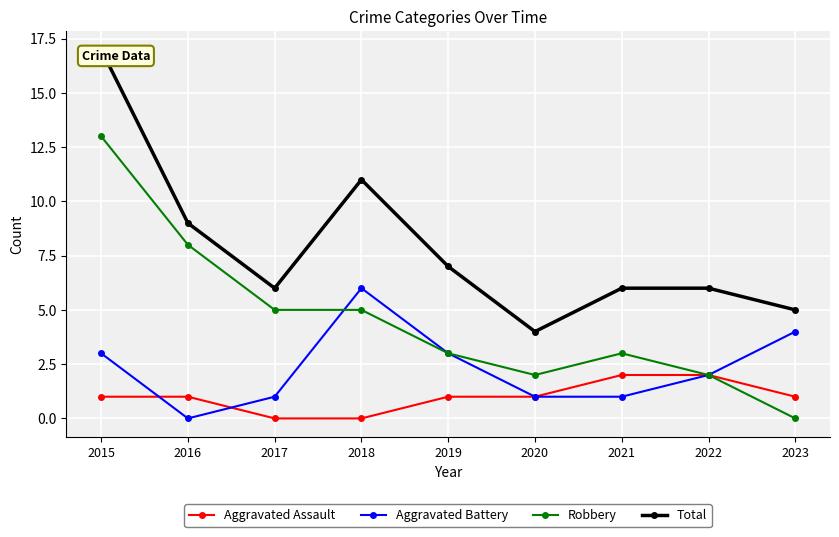

Between 2015 and 2019, which is larger?

2015